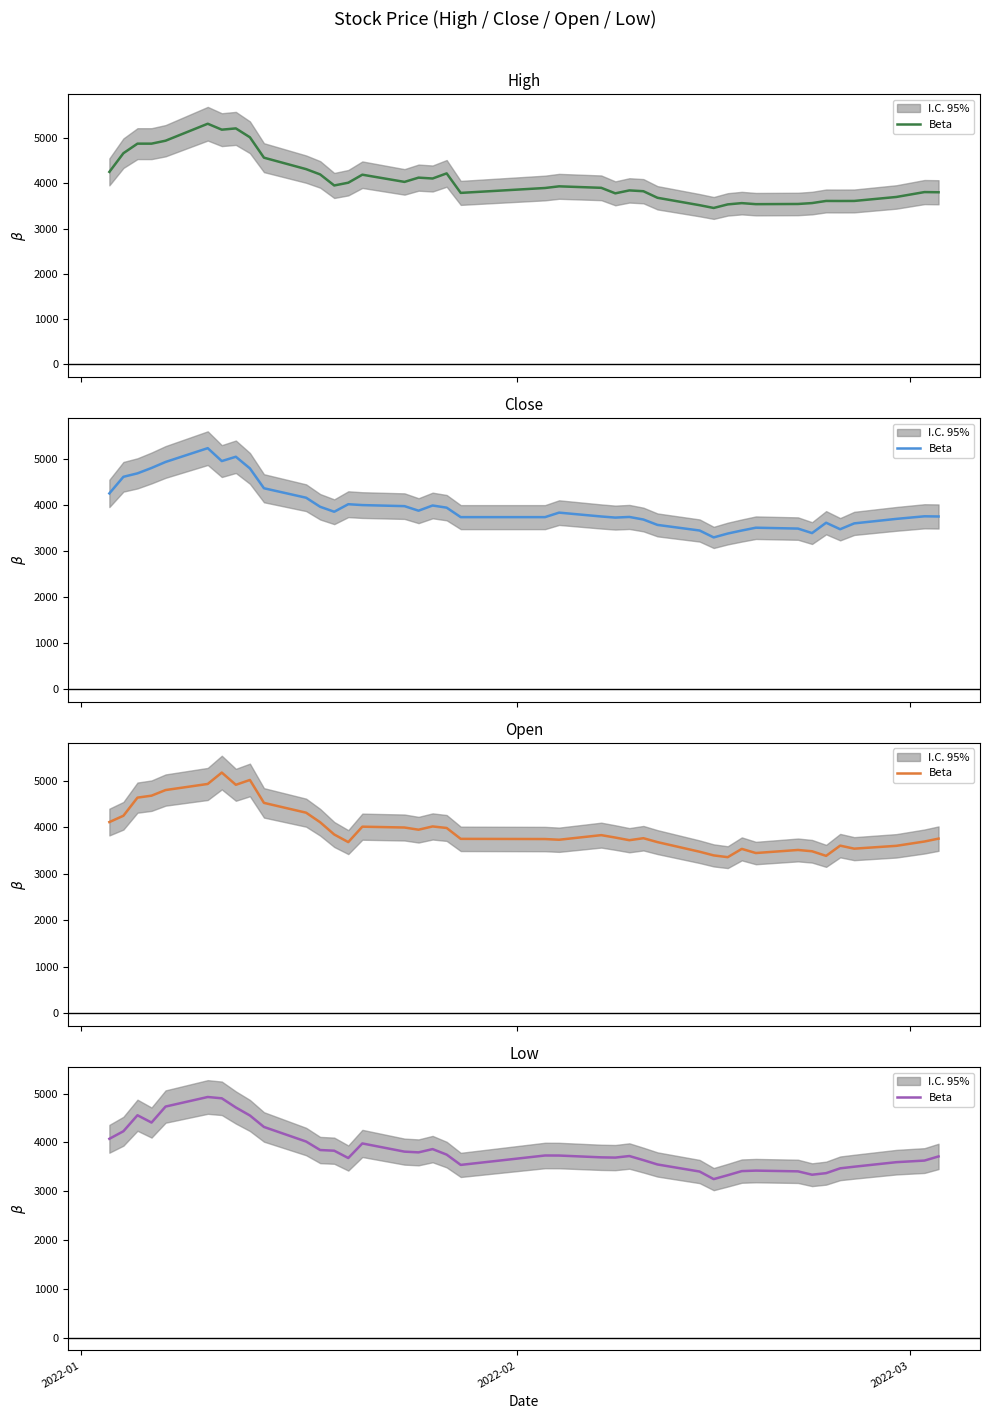

At which label is the value closest to 4090?

2022-01